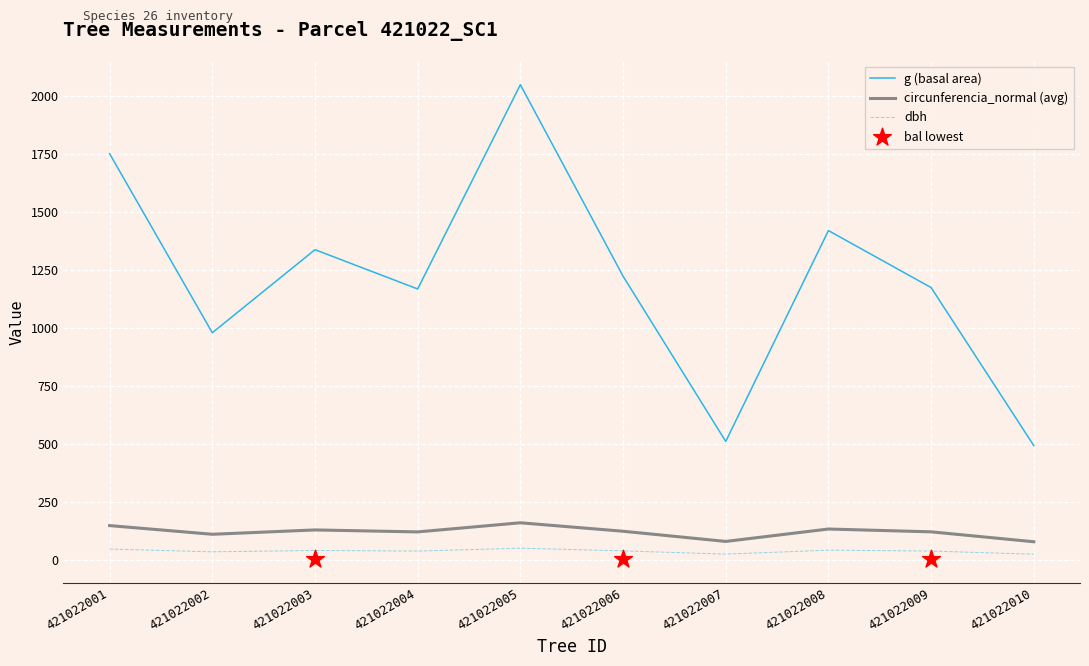

Which series has the largest Y range (max minus min)?

g